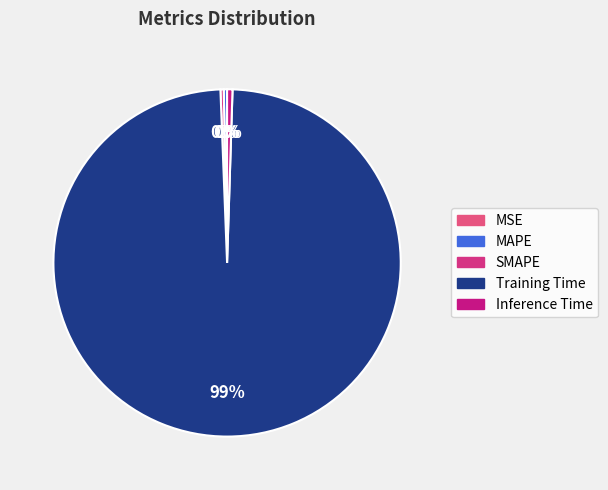

Does Inference Time represent more than half of the total?

No